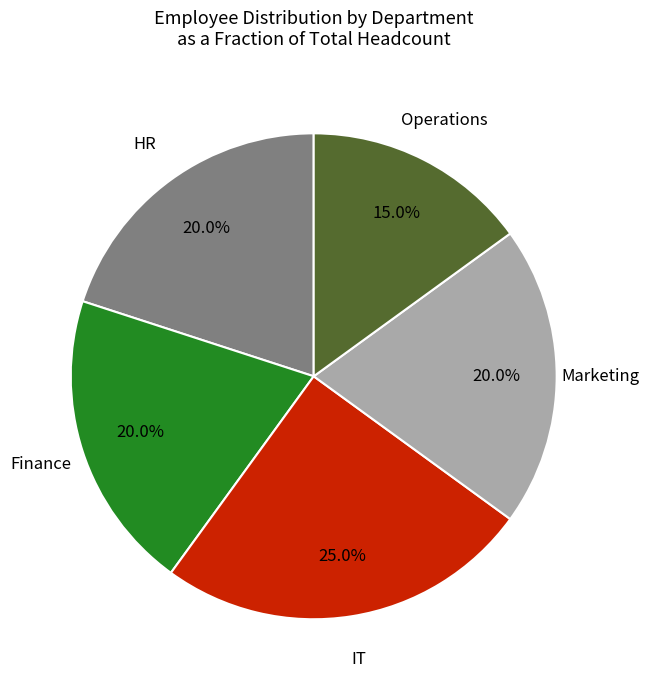

Is there any slice that represents more than half of the pie?

No